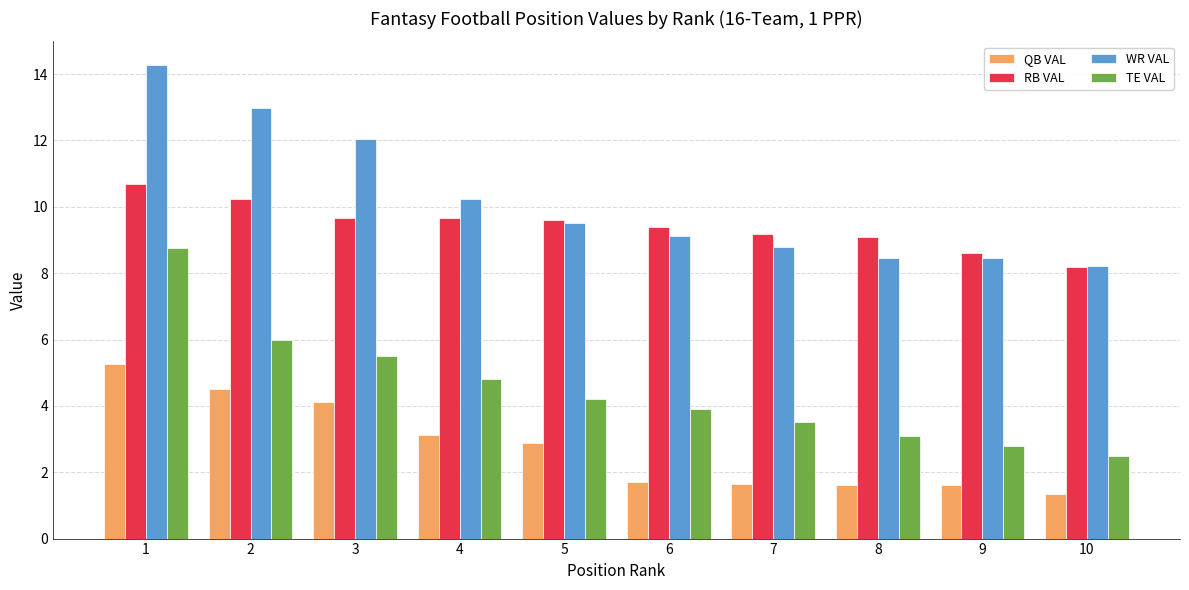

What are all the series names shown in the legend?

QB VAL, RB VAL, WR VAL, TE VAL